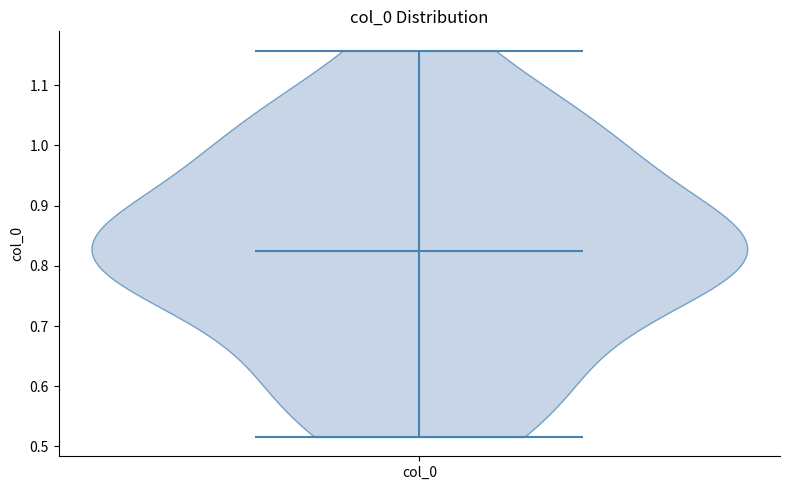

What is the highest point the violin for col_0 reaches on the y-axis? The values are not printed on the chart, so give them approximately, as read against the axis.

1.16